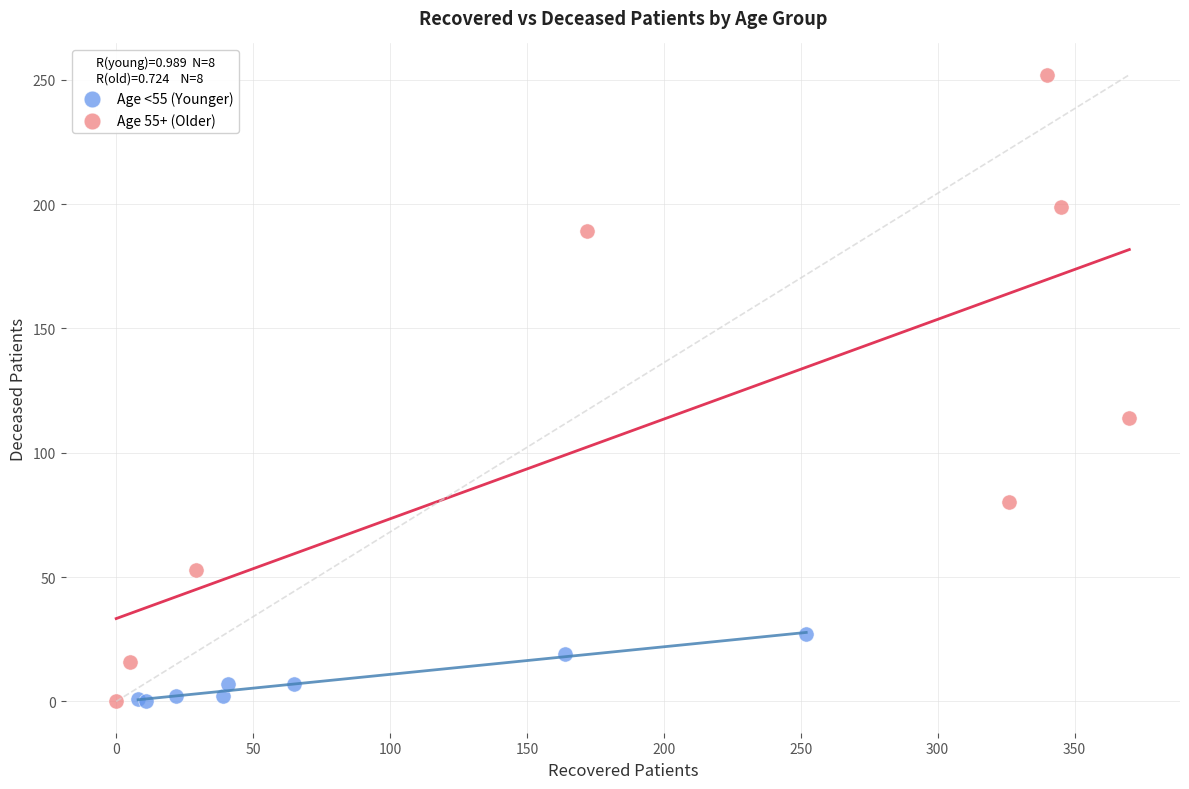

Which series has the widest spread of Y values?

Age 55+ (Older)